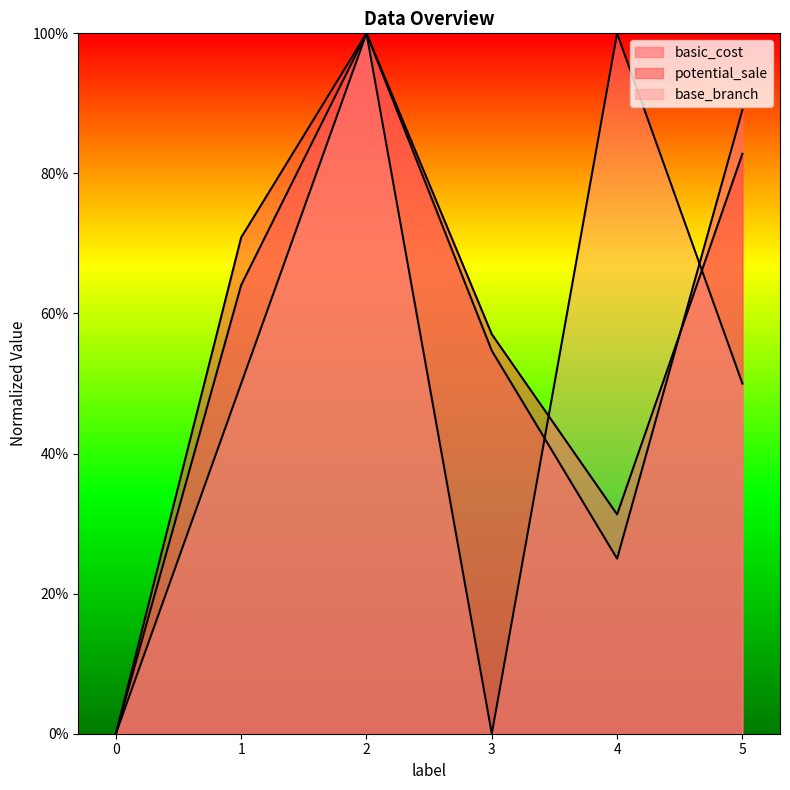

Between which two adjacent categories do basic_cost and base_branch first intersect?

3 and 4